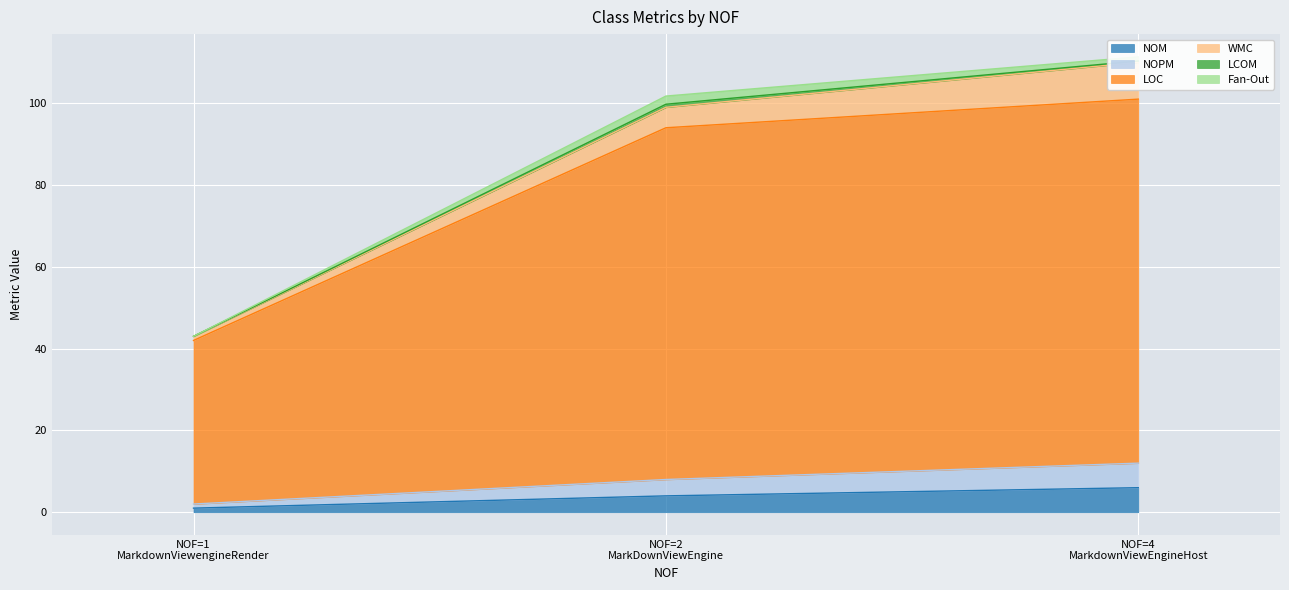

What is the sum of the NOPM values at MarkdownViewengineRender and MarkdownViewEngineHost?

7.0